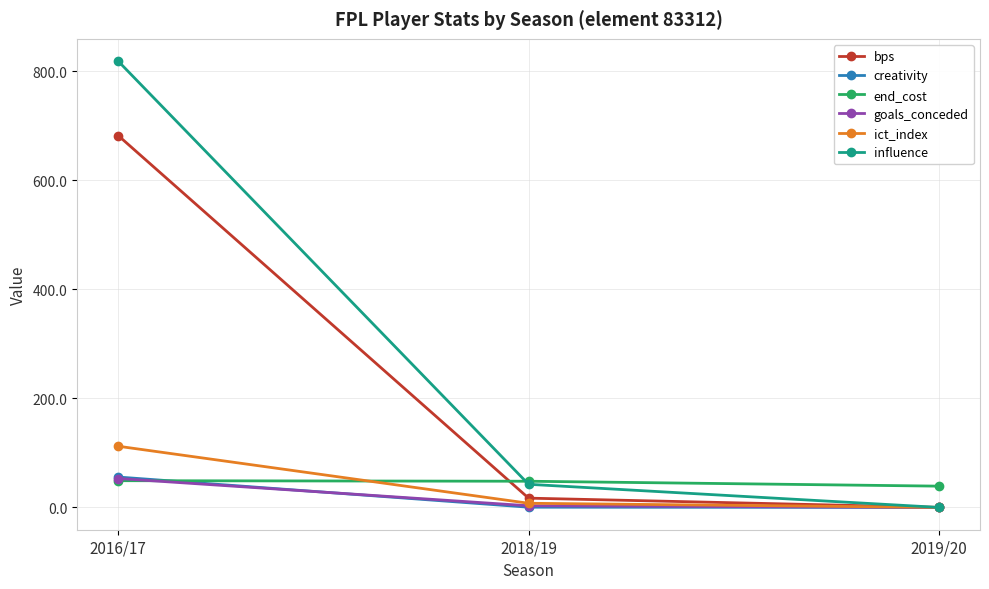

Is it true that creativity equals 0.0 at 2019/20?

True